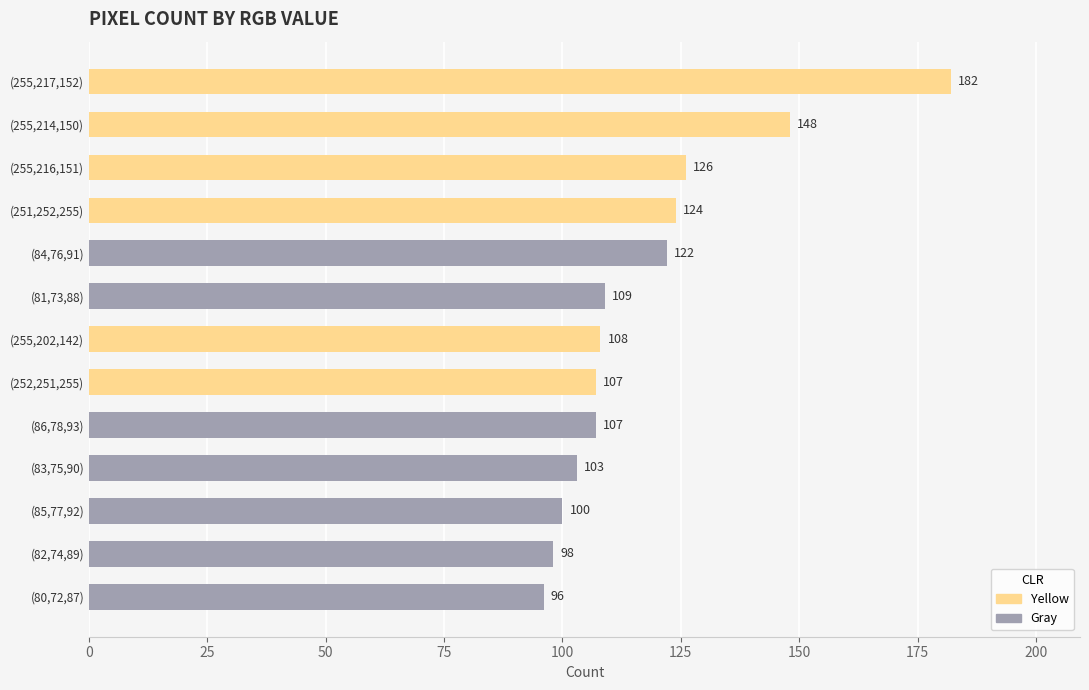

Is it true that the value at (86,78,93) is 48?

False